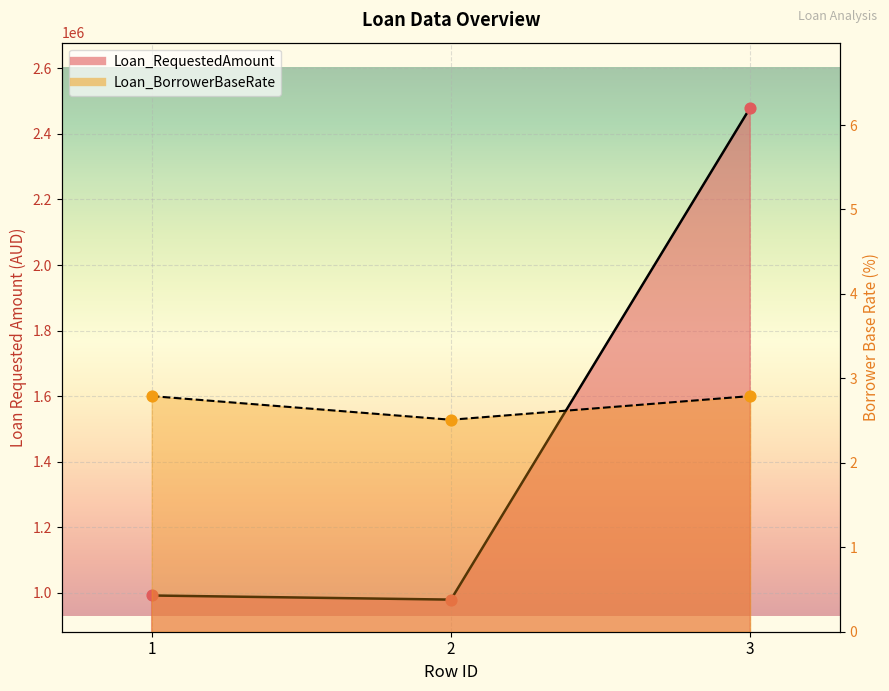

What are all the series names shown in the legend?

Loan_RequestedAmount, Loan_BorrowerBaseRate